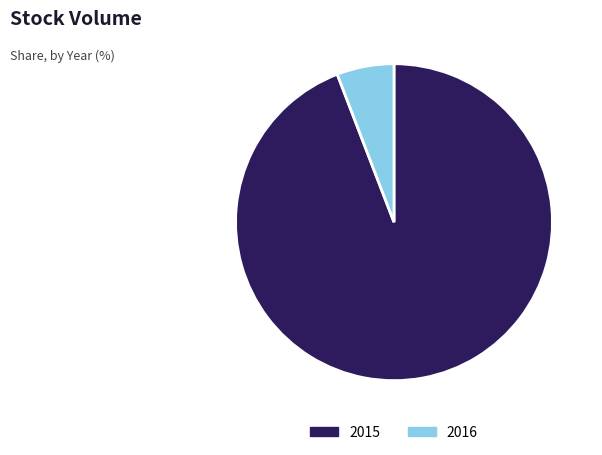

Rank the categories by value from lowest to highest.

2016, 2015